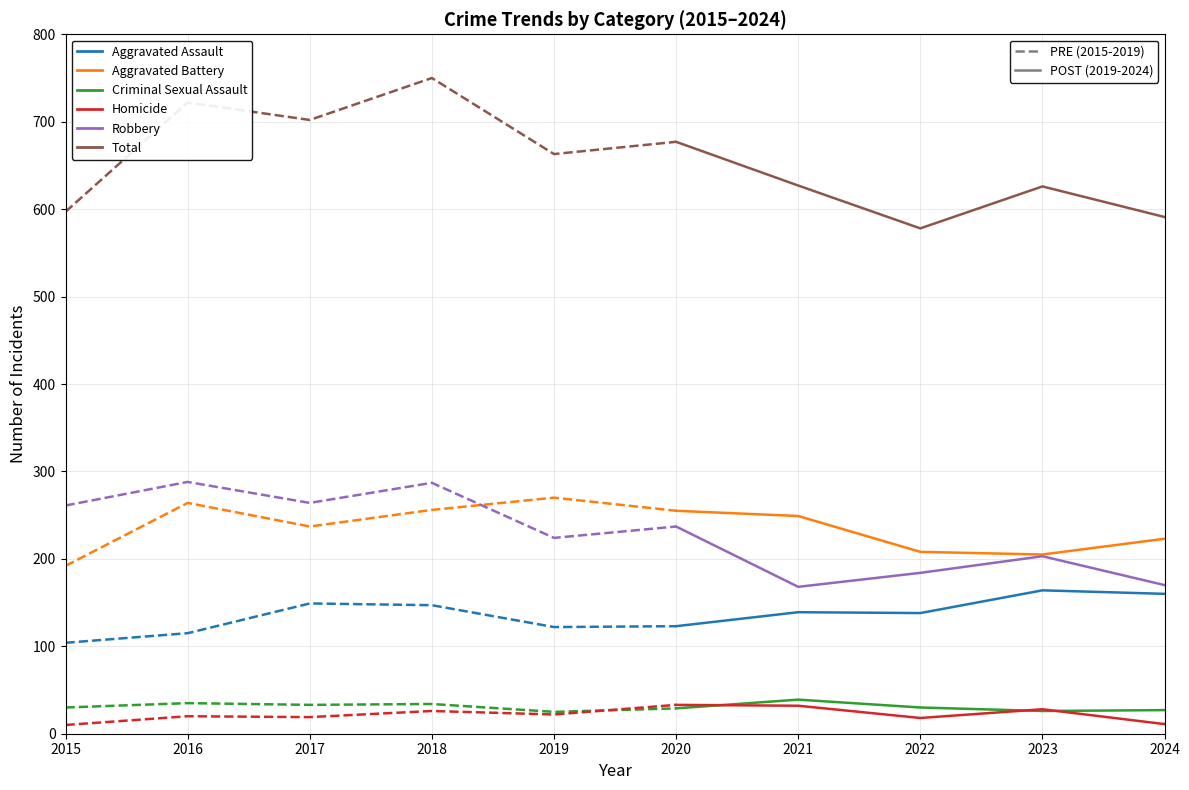

What is the difference between the maximum and second lowest values in the Aggravated Assault series?

49